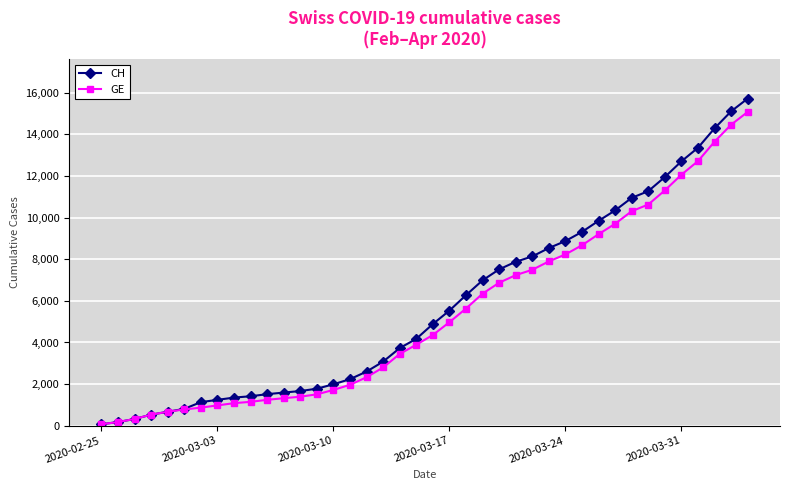

What is the highest value of the CH series?

15719